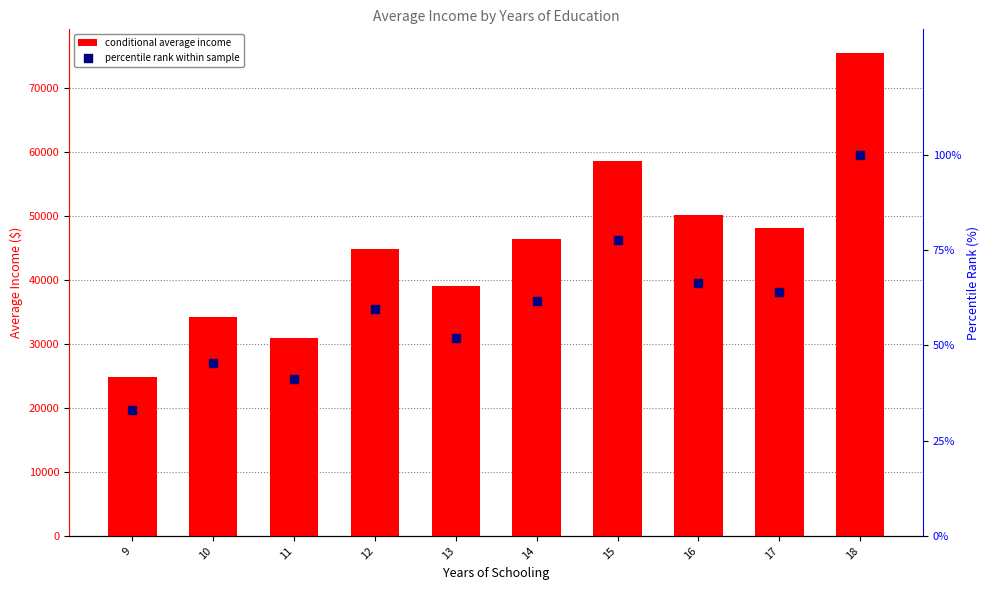

Which series has the largest Y range (max minus min)?

conditional average income